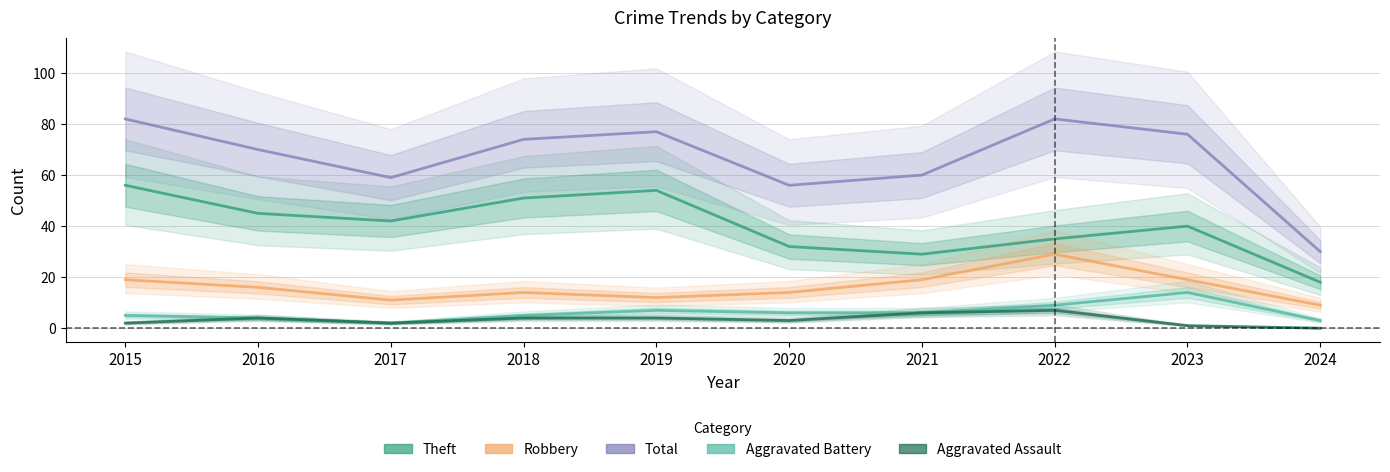

Does the chart have visible grid lines?

Yes